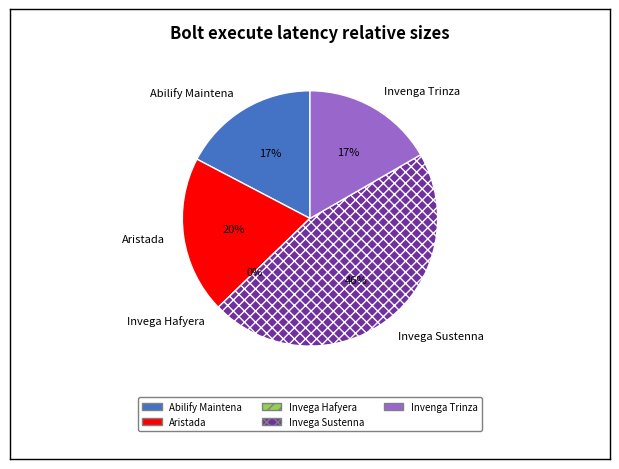

To the nearest percent, what is the average slice percentage?

20%